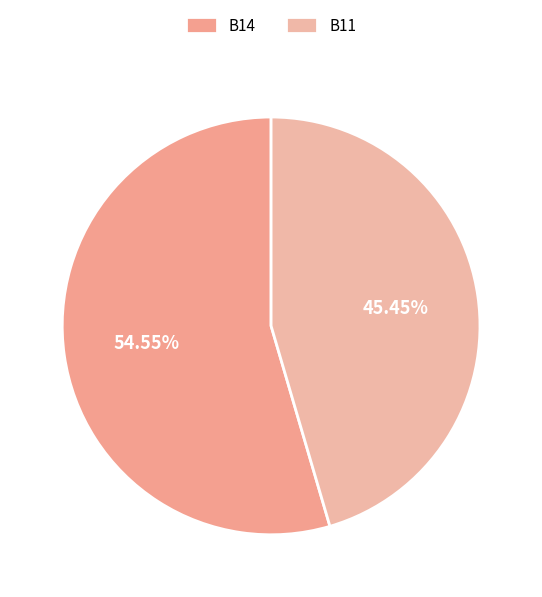

What portion of the pie excludes B14?

45.5%